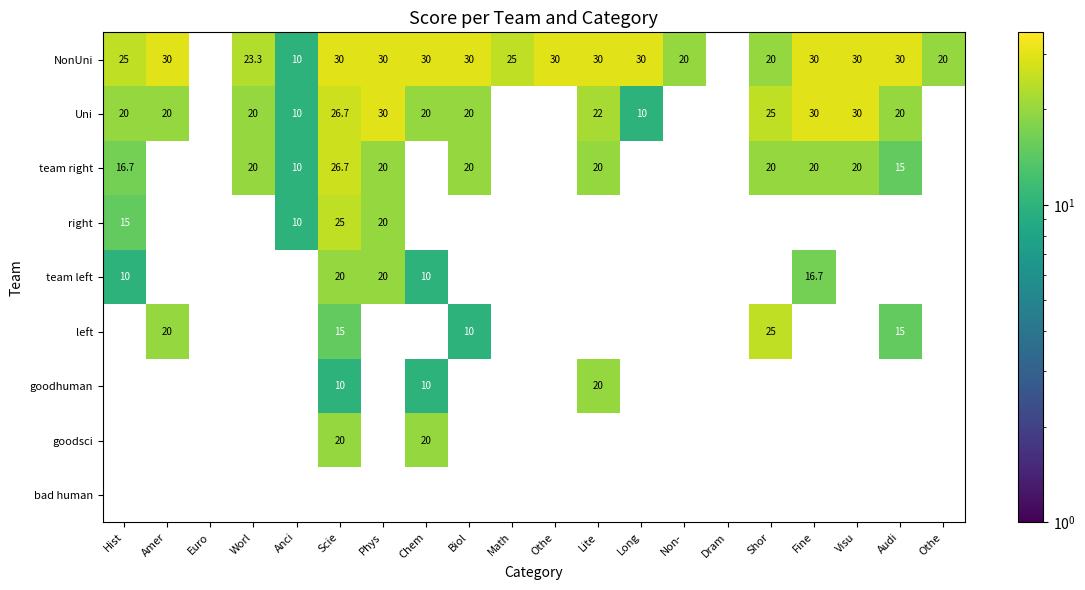

Which category has the lowest value in the team right series?

Anci